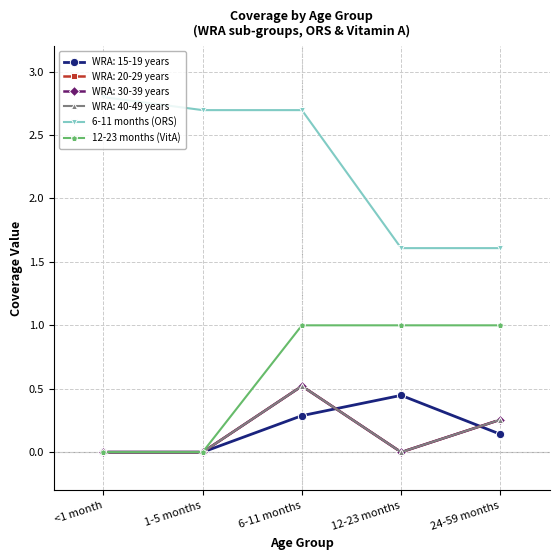

Which category has the lowest value across all series?

<1 month